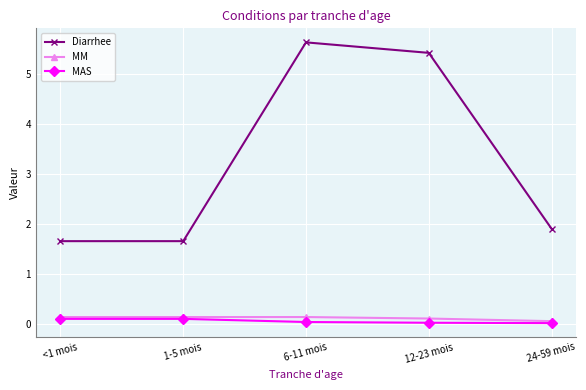

What are all the series names shown in the legend?

Diarrhee, MM, MAS